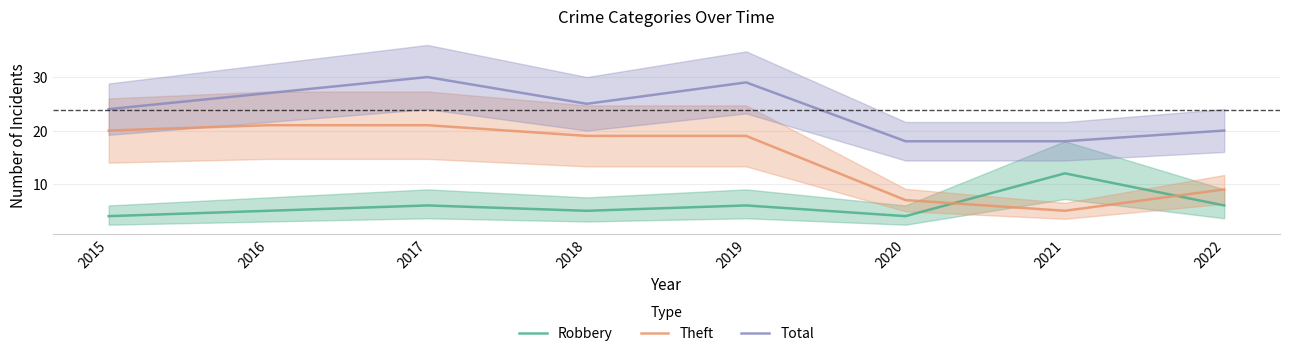

How many values in the Theft series exceed 19?

3